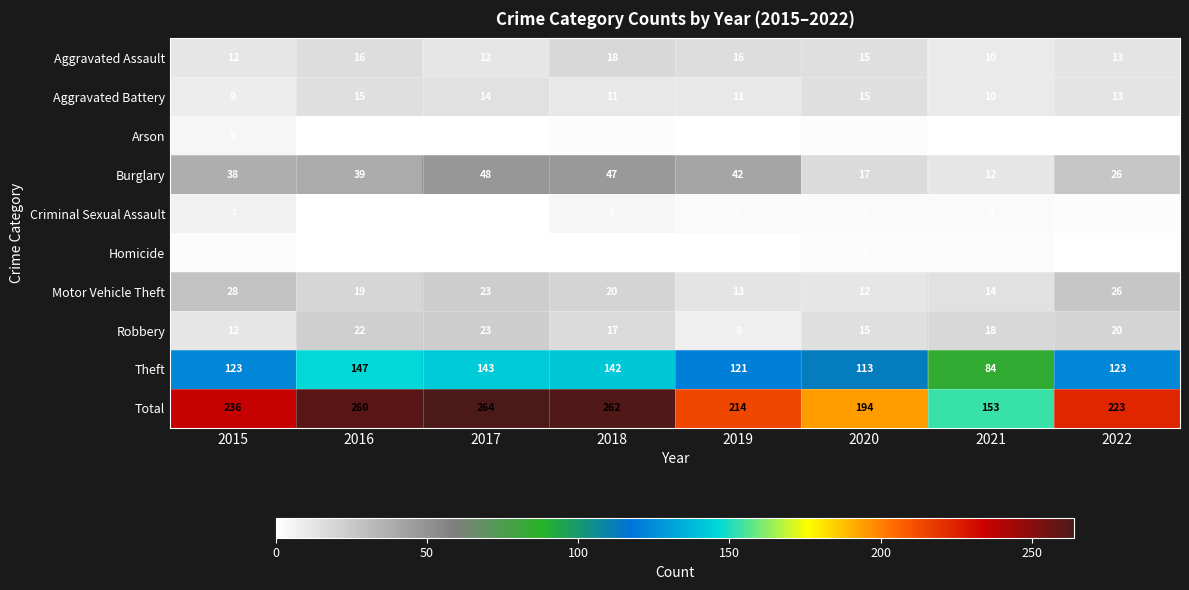

What is the spread (max minus min) of values at 2020?

192